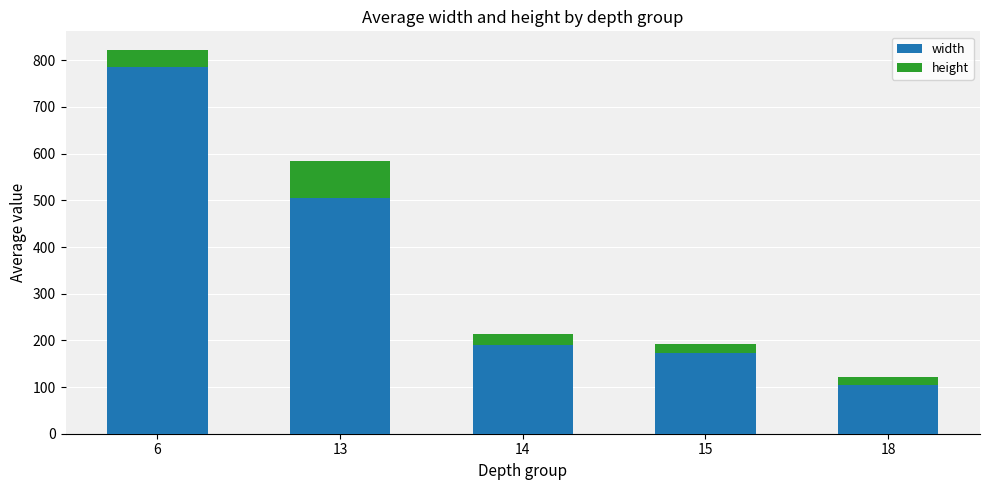

At which label does width reach its minimum?

18